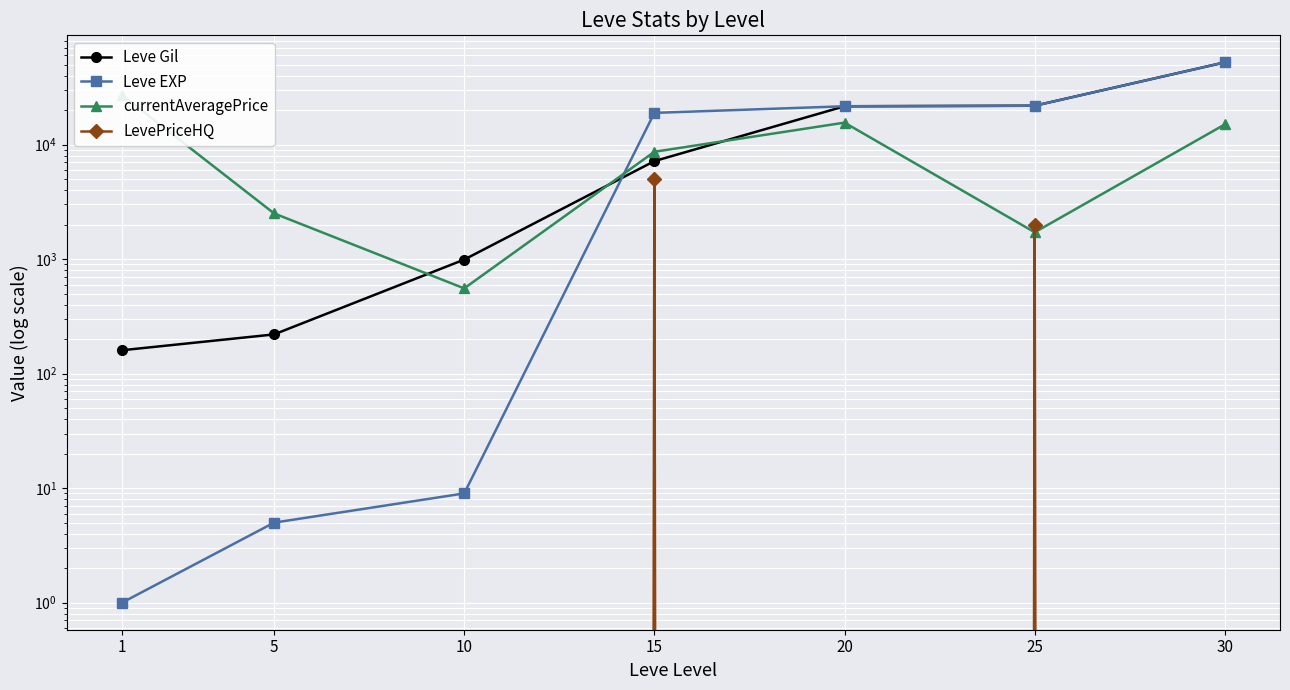

At which category does LevePriceHQ reach its first local valley?

20